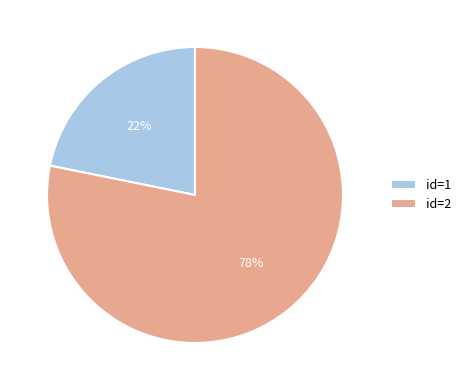

What is the ratio of the value at id=1 to the value at id=2?

0.3